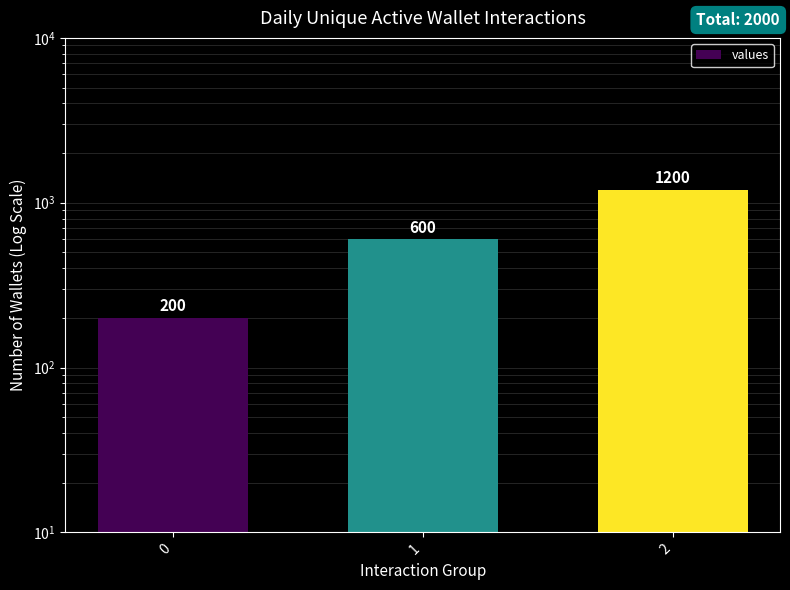

How many values are between 200 and 1200?

3